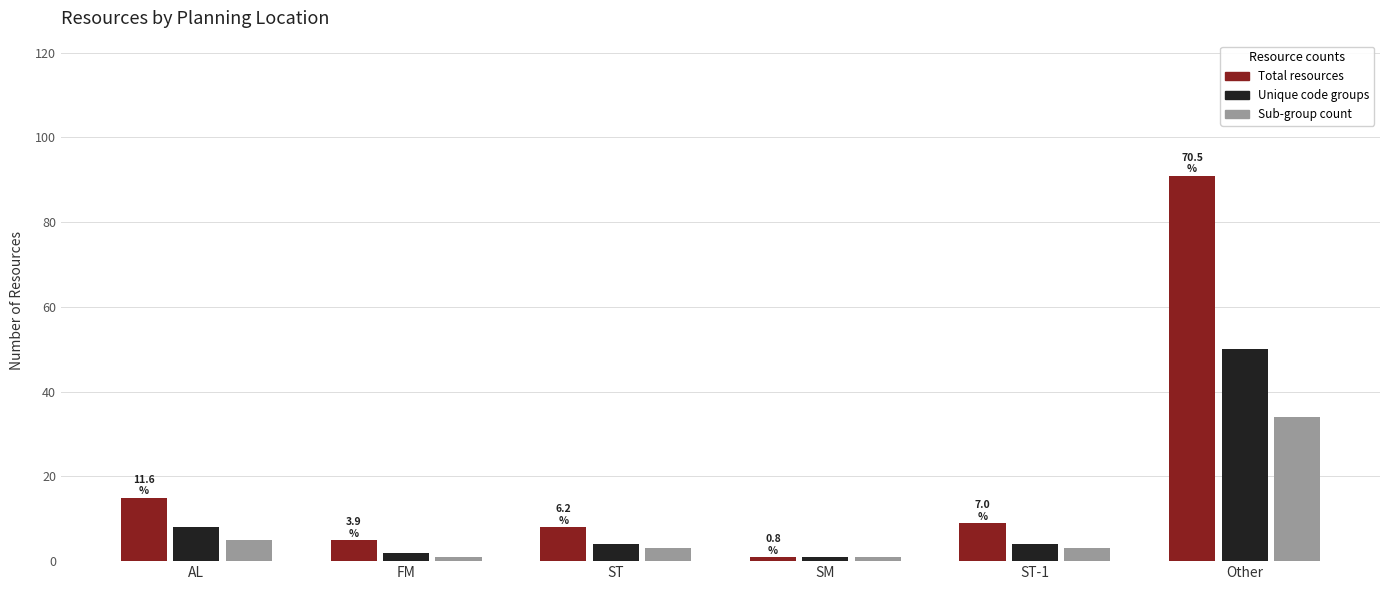

How many values in the Total resources series are below 9?

3